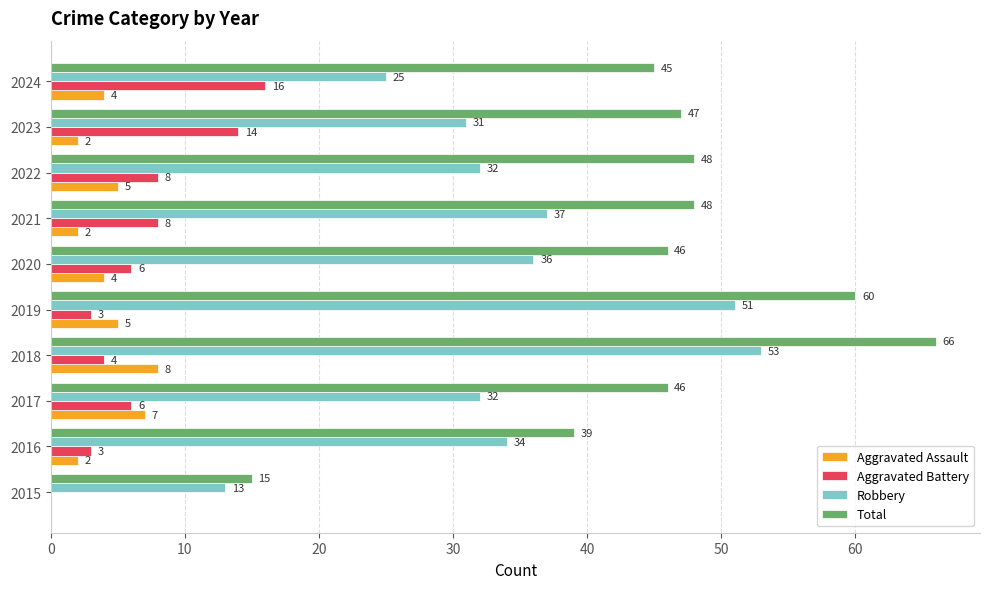

What is the greatest value displayed?

66